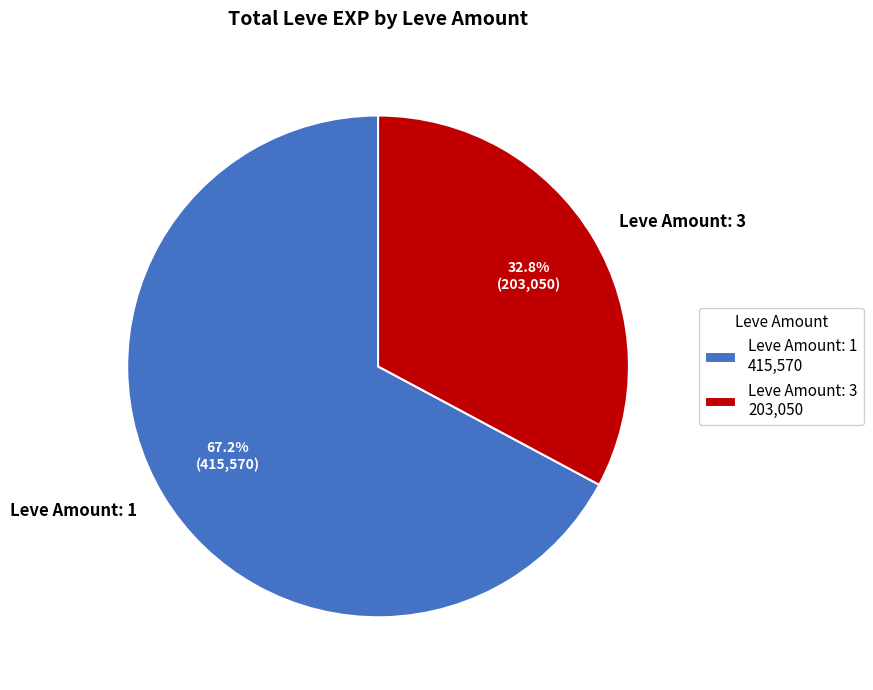

What portion of the pie excludes Leve Amount: 1?

32.8%